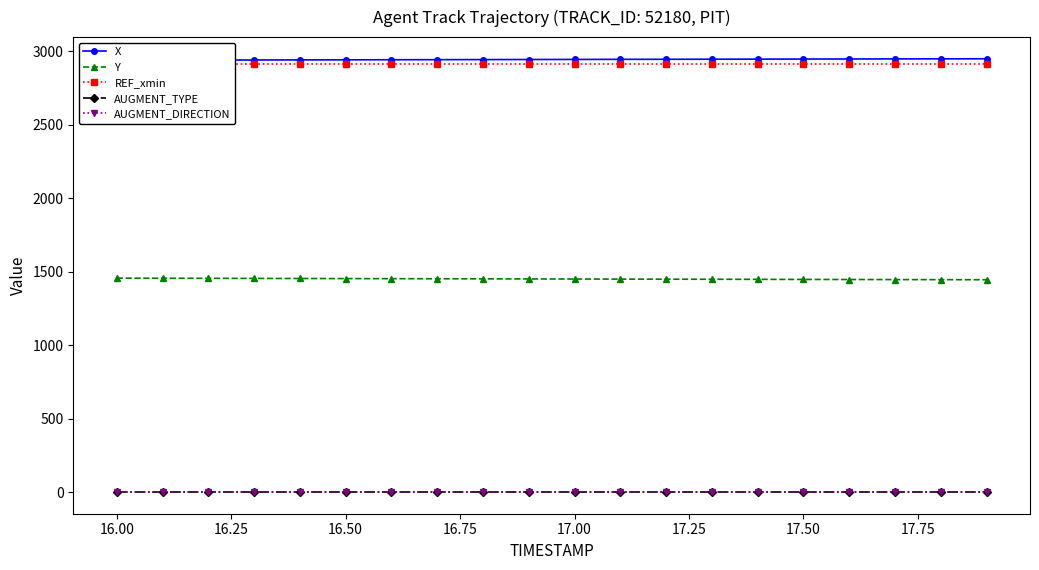

What are all the series names shown in the legend?

X, Y, REF_xmin, AUGMENT_TYPE, AUGMENT_DIRECTION